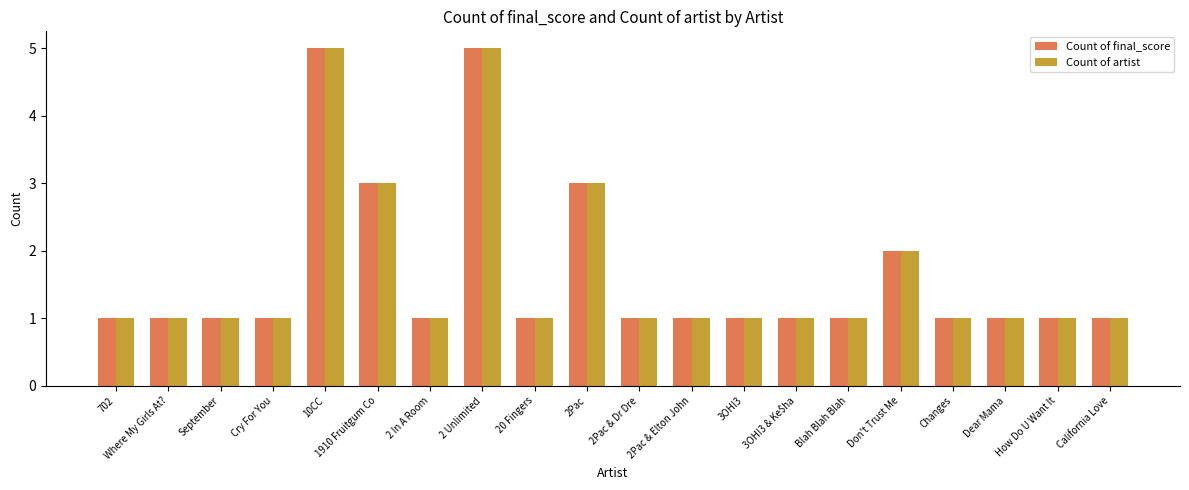

How many bars are there in each group?

2